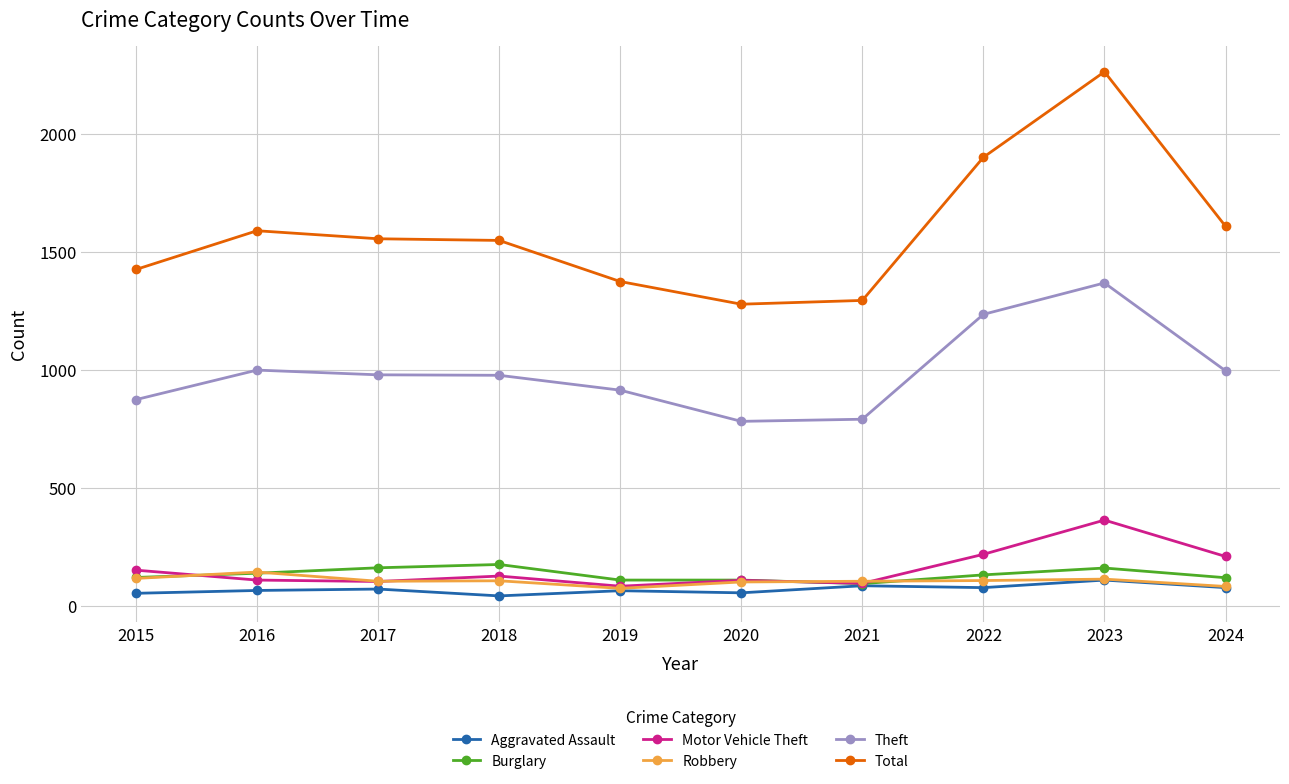

What is the value of the Total point at the 3rd from the left?

1555